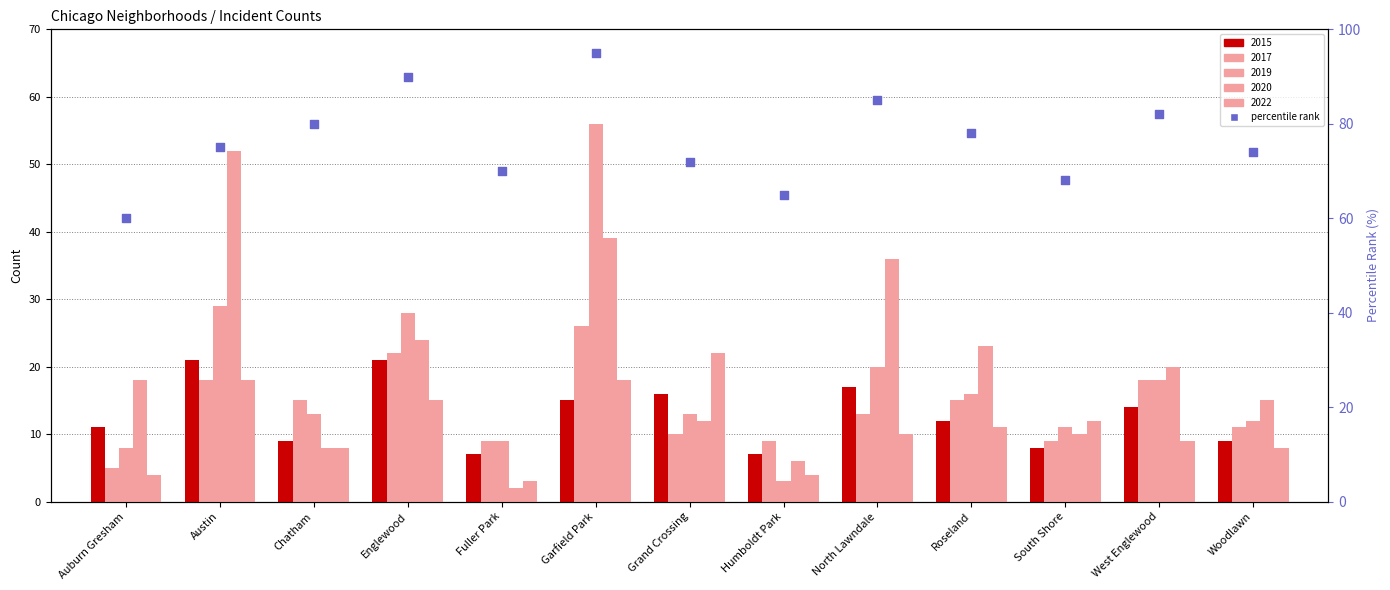

Between Humboldt Park and South Shore, which is larger?

South Shore